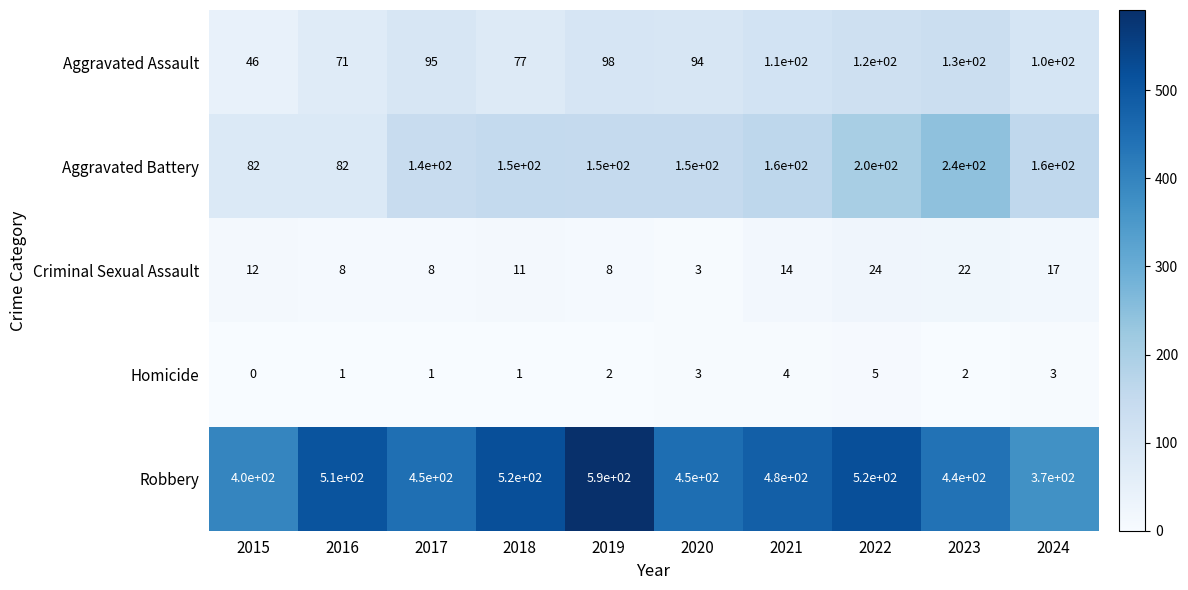

What is the sum of all Aggravated Battery values?

1514